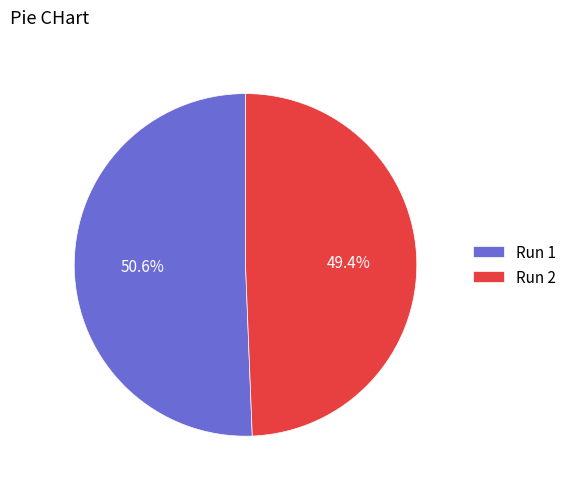

Count the number of slices in the pie.

2